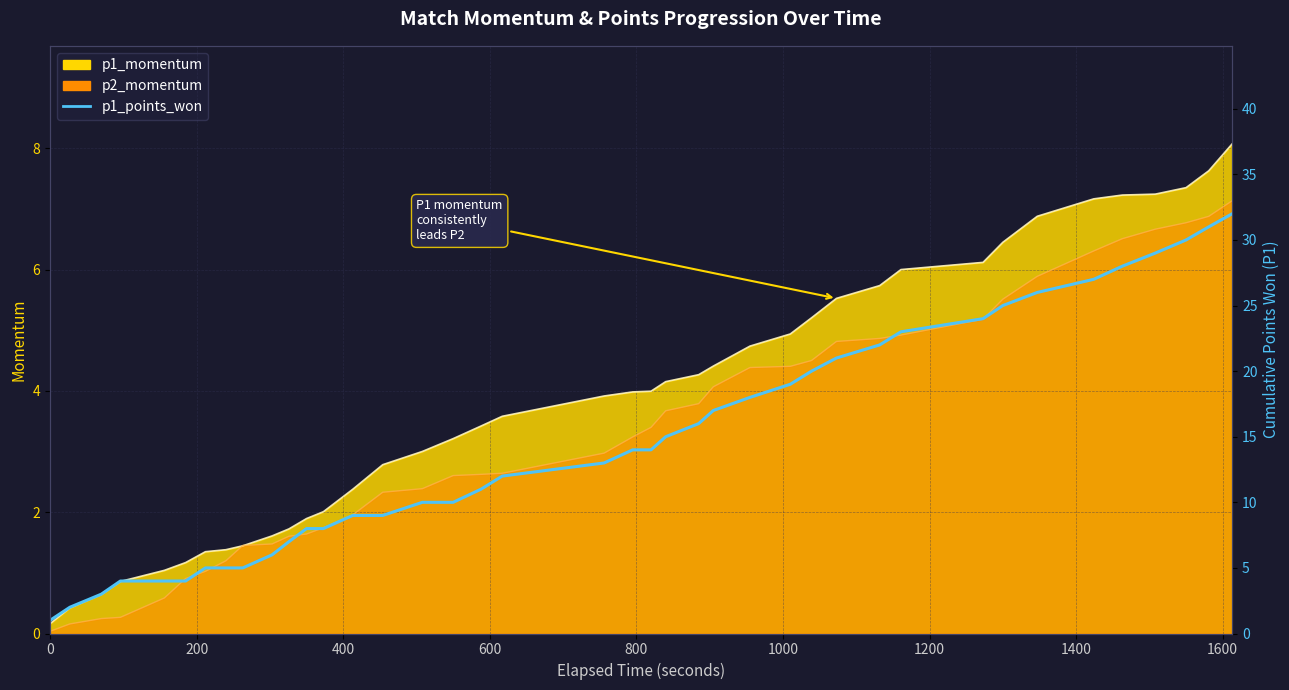

What is the smallest value displayed?

1